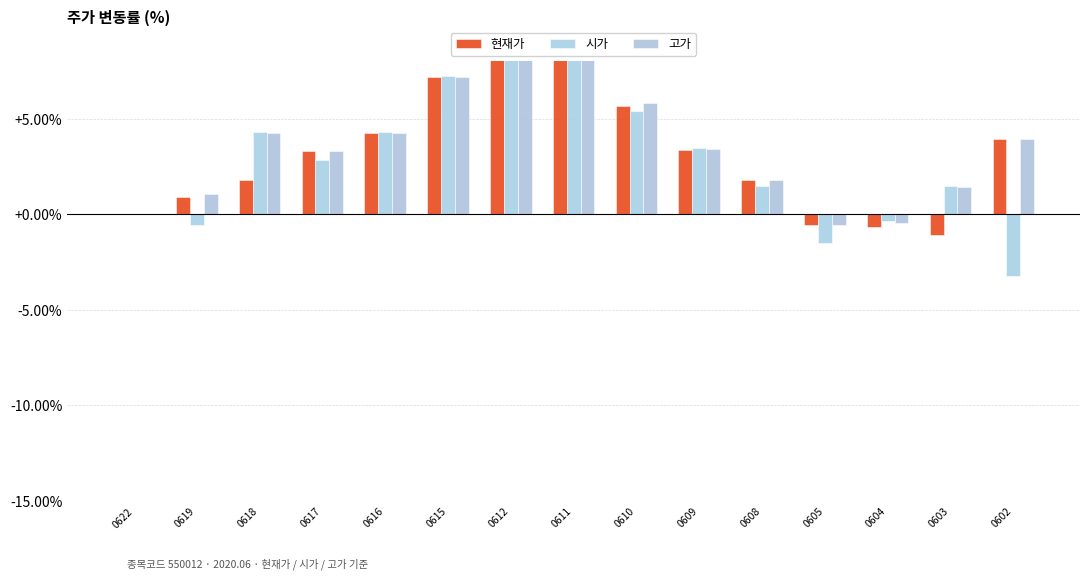

List the series in order of their peak value, highest first.

시가, 현재가, 고가